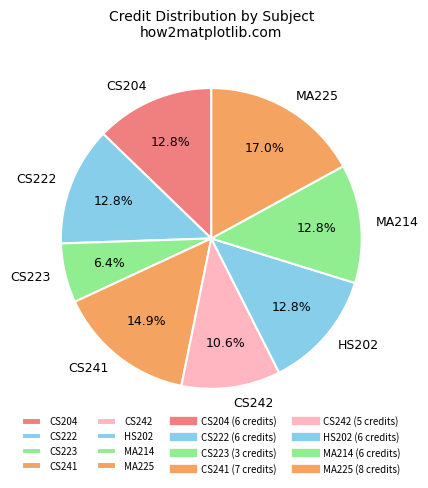

What percentage is NOT represented by HS202?

87.2%